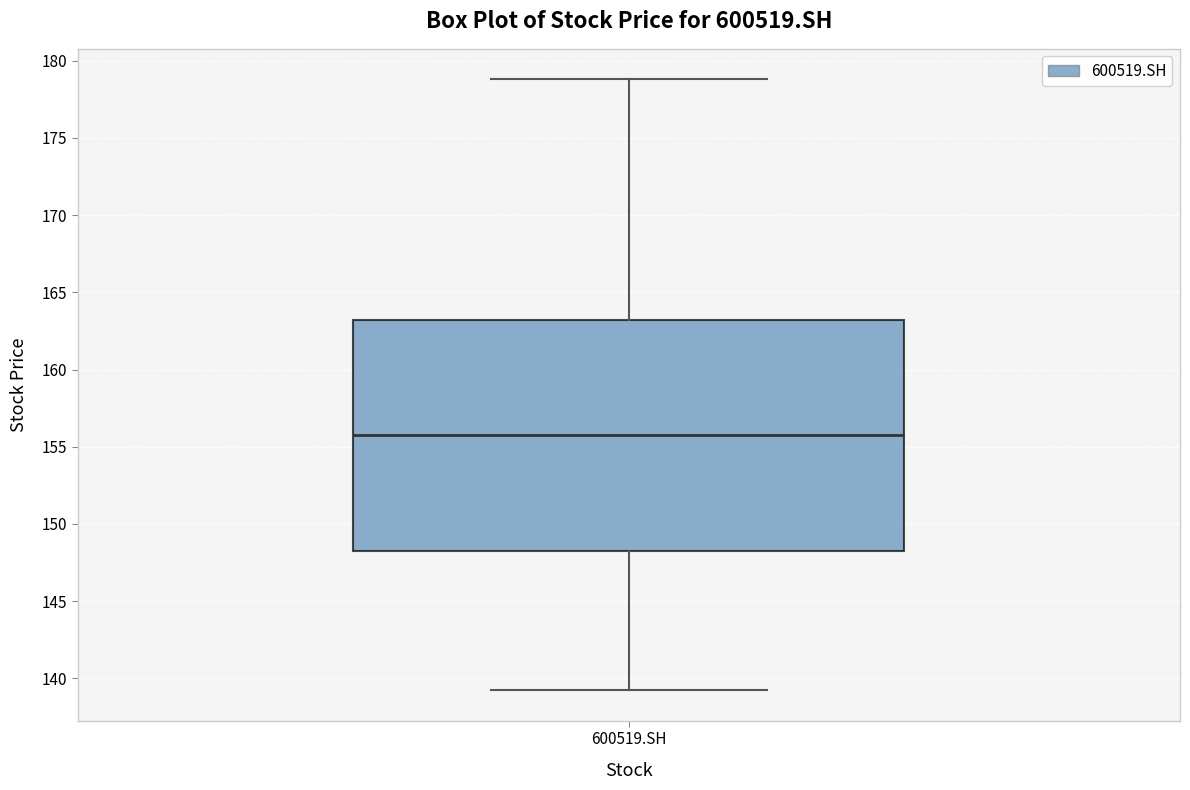

Where does the lower whisker of the box for 600519.SH end on the y-axis? The values are not printed on the chart, so give them approximately, as read against the axis.

139.0